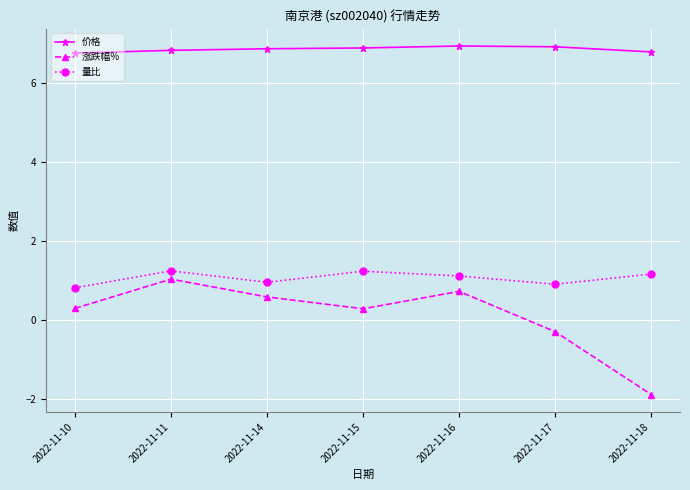

How many interior local valleys does the 涨跌幅% series have?

1